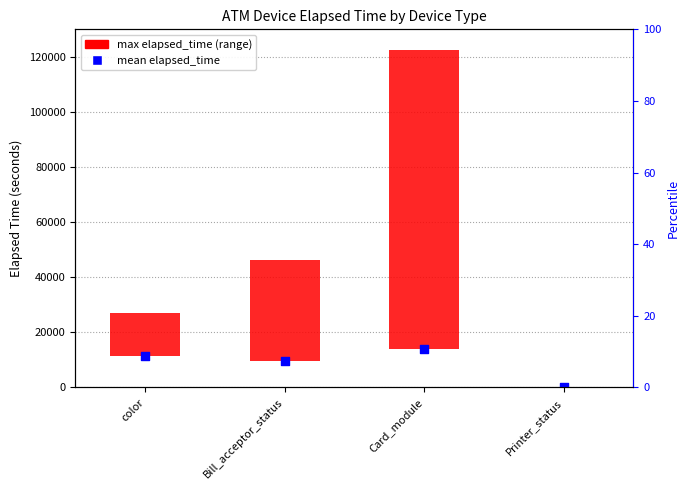

What is the change in value from color to Bill_acceptor_status?

-1931.2